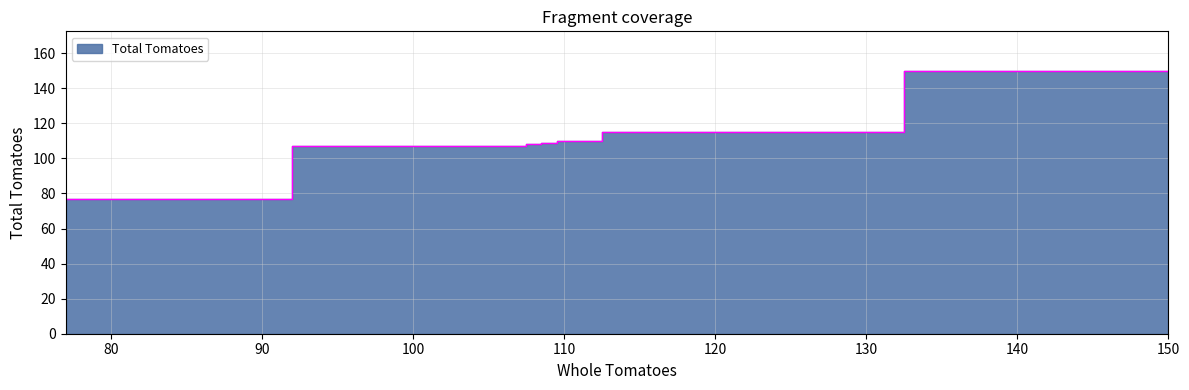

Where is the first local minimum?

77